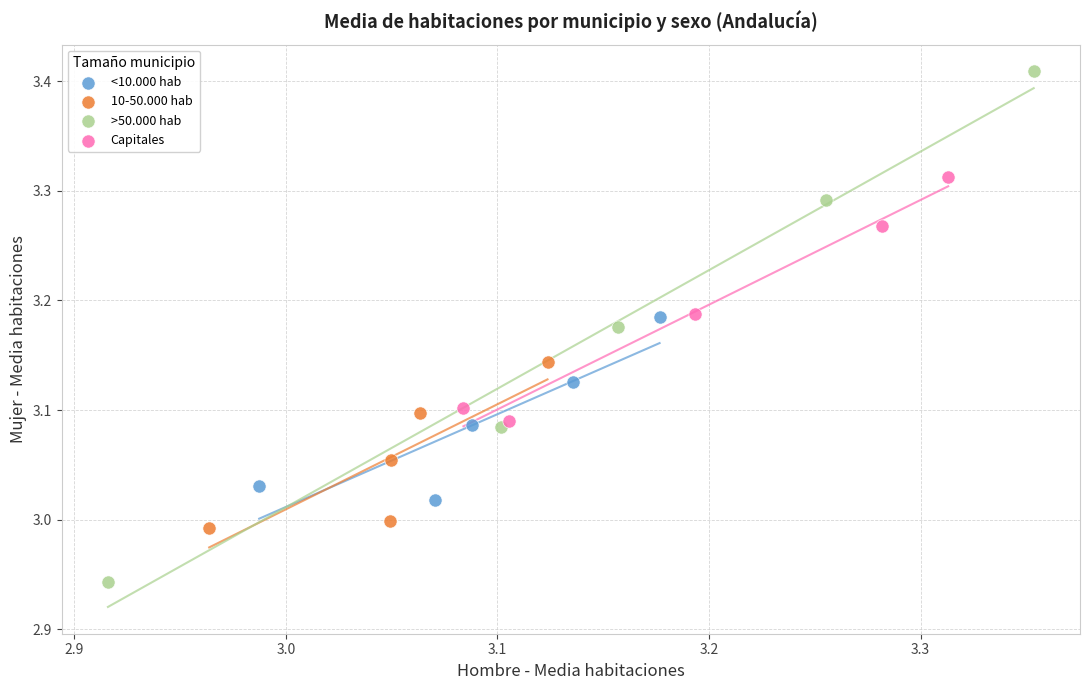

Which series contains the lowest Y value?

>50.000 hab